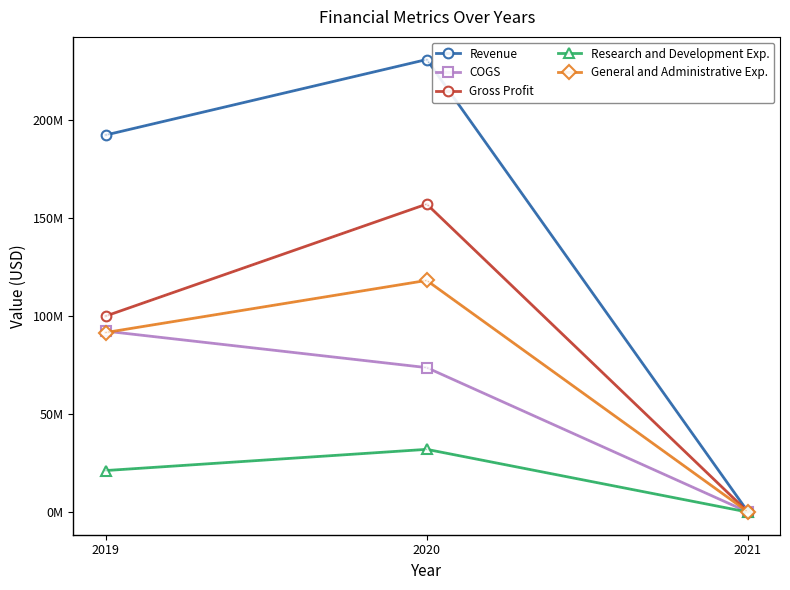

Is the value of COGS at 2020 greater than the value of Research and Development Exp. at 2021?

Yes